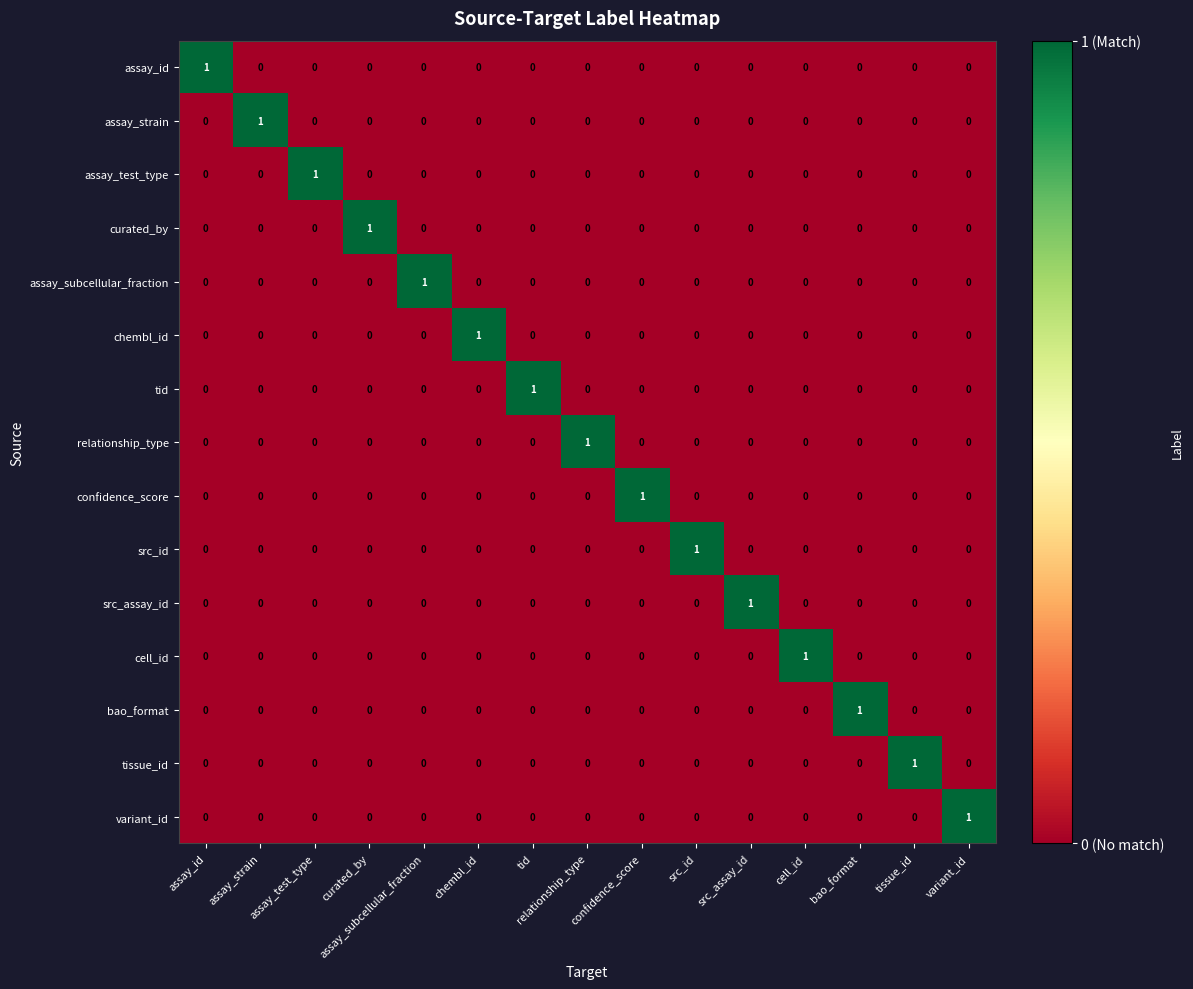

How many chembl_id values are between 0 and 1?

15